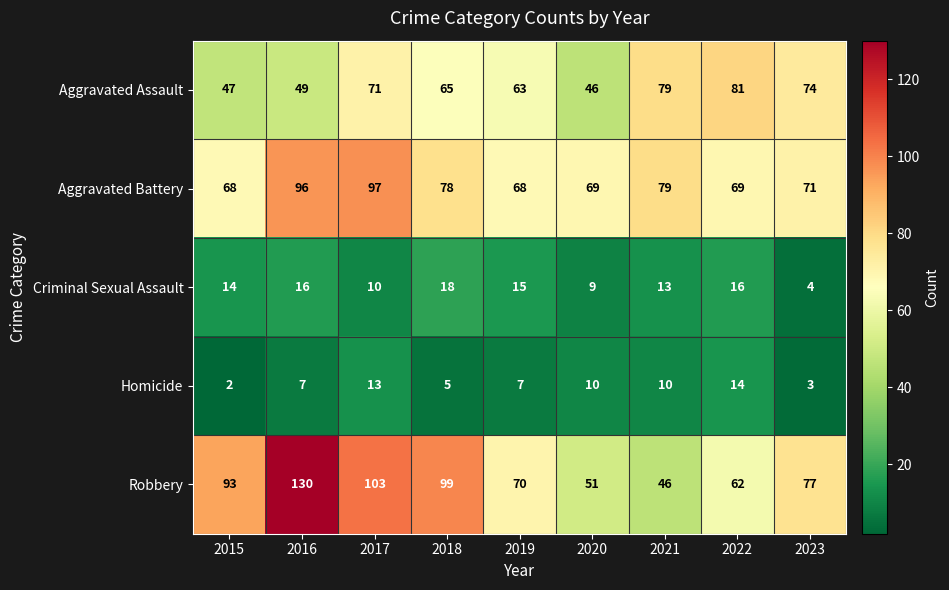

The value of Homicide at 2020 is 10. True or false?

True